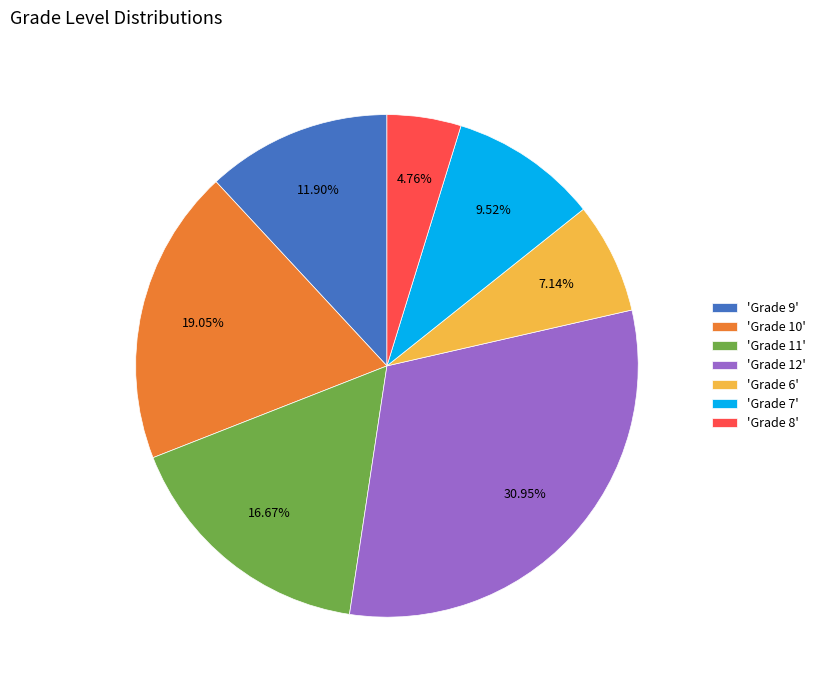

Rank the categories by value from highest to lowest.

'Grade 12', 'Grade 10', 'Grade 11', 'Grade 9', 'Grade 7', 'Grade 6', 'Grade 8'